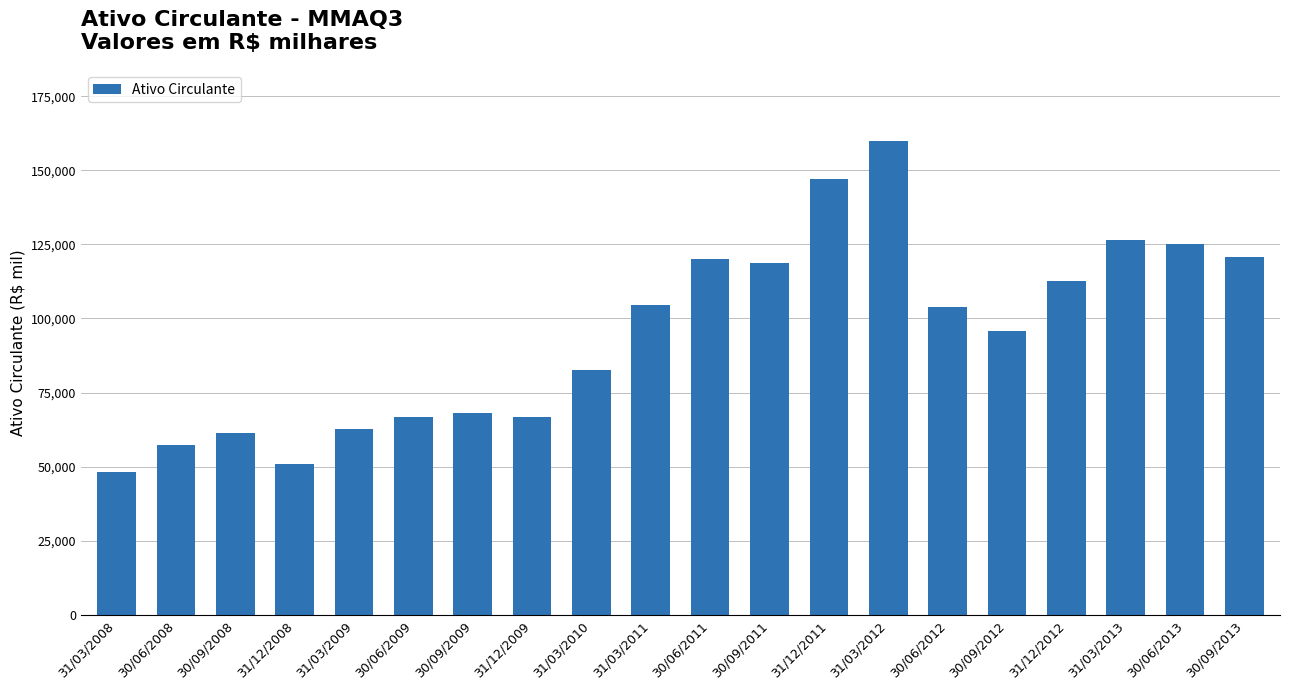

What is the change in value from 31/03/2009 to 30/06/2009?

+4045